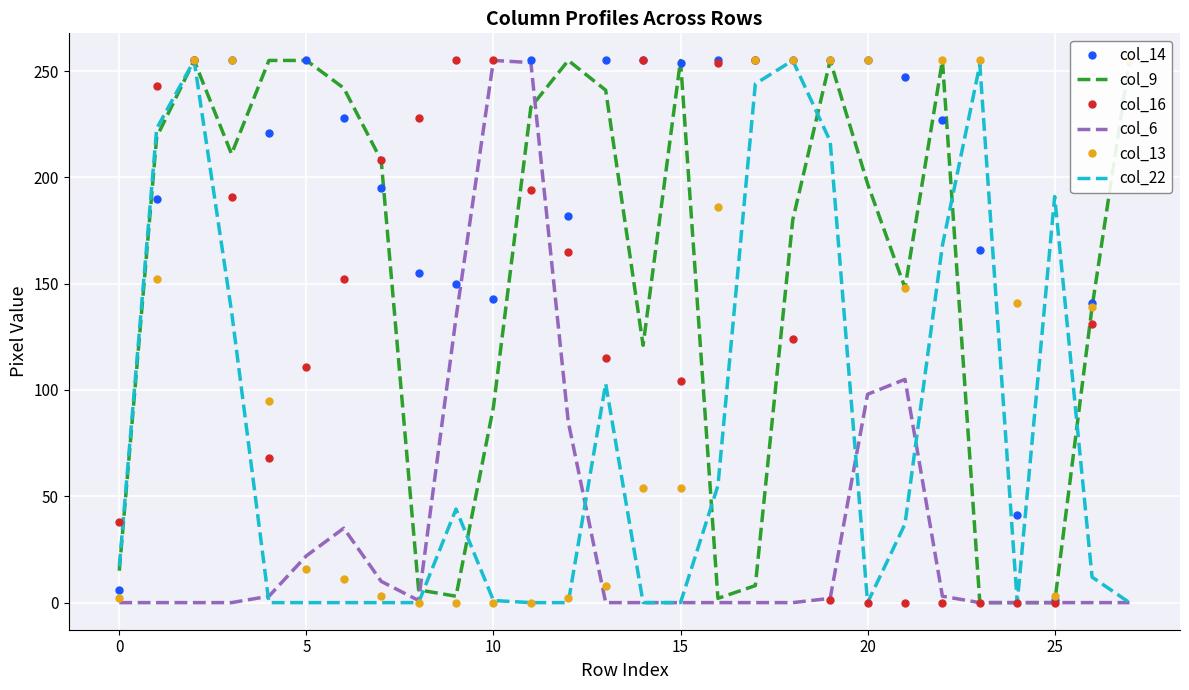

True or false: col_13 has a value of 372 at 17.

False